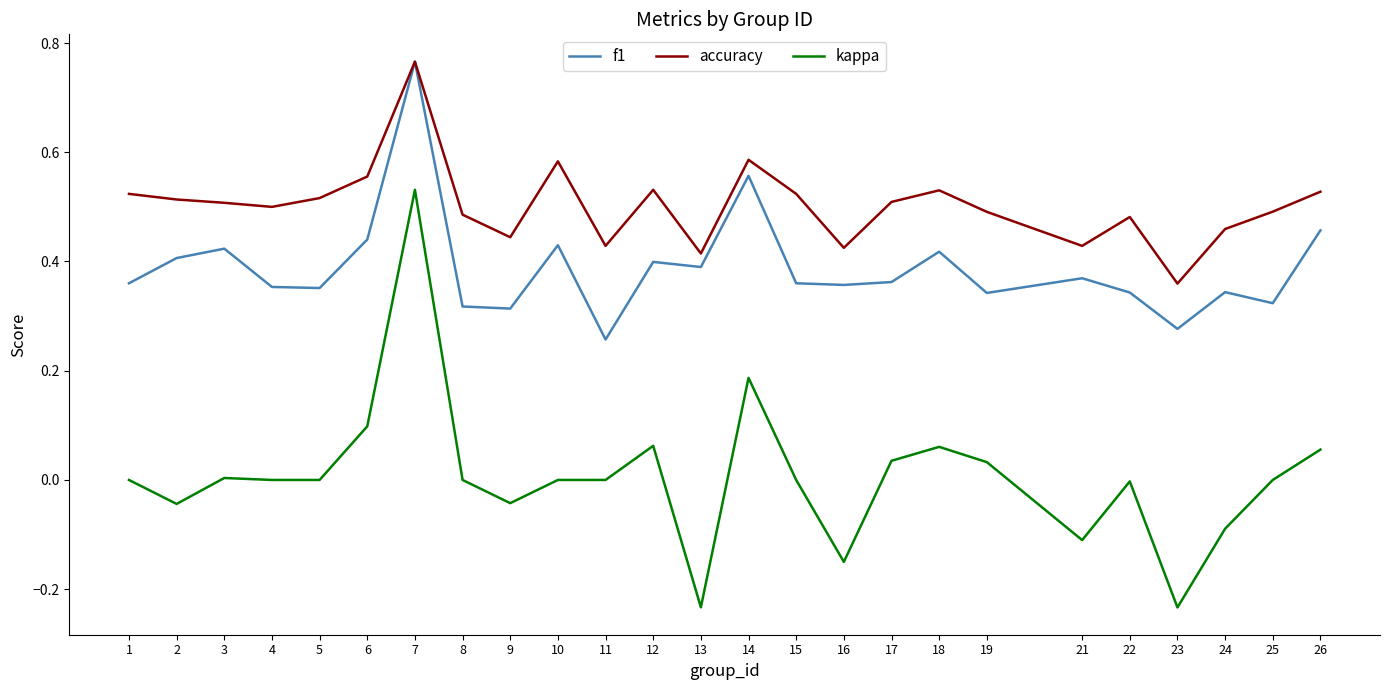

Is the value of kappa at 17 greater than the value of accuracy at 17?

No